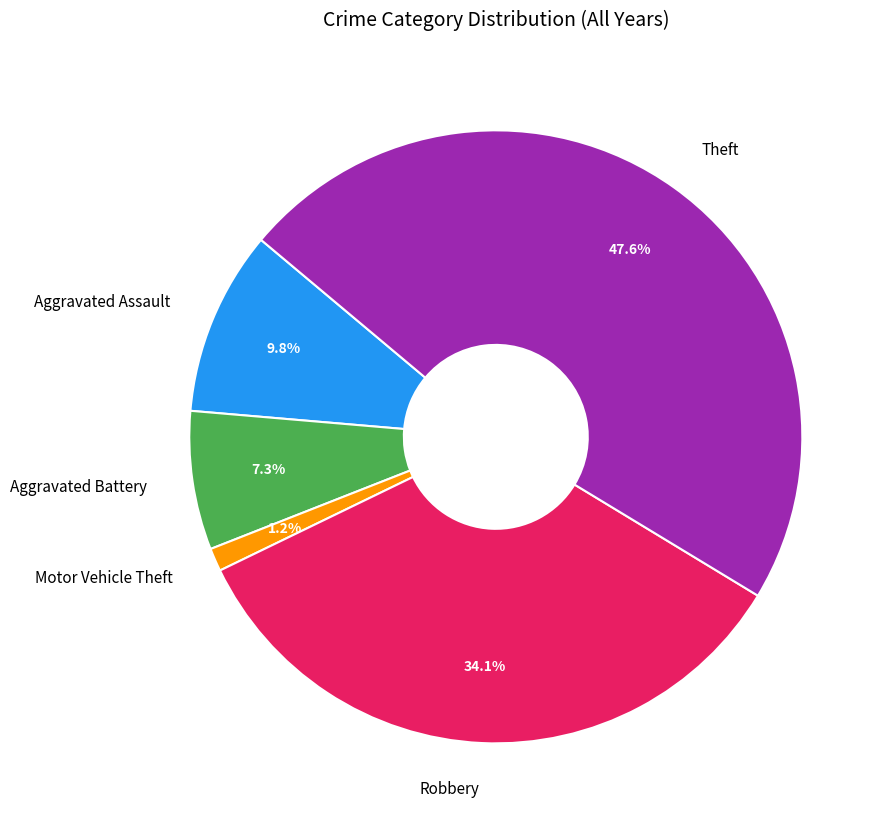

The Aggravated Assault slice represents 5% of the pie. True or false?

False